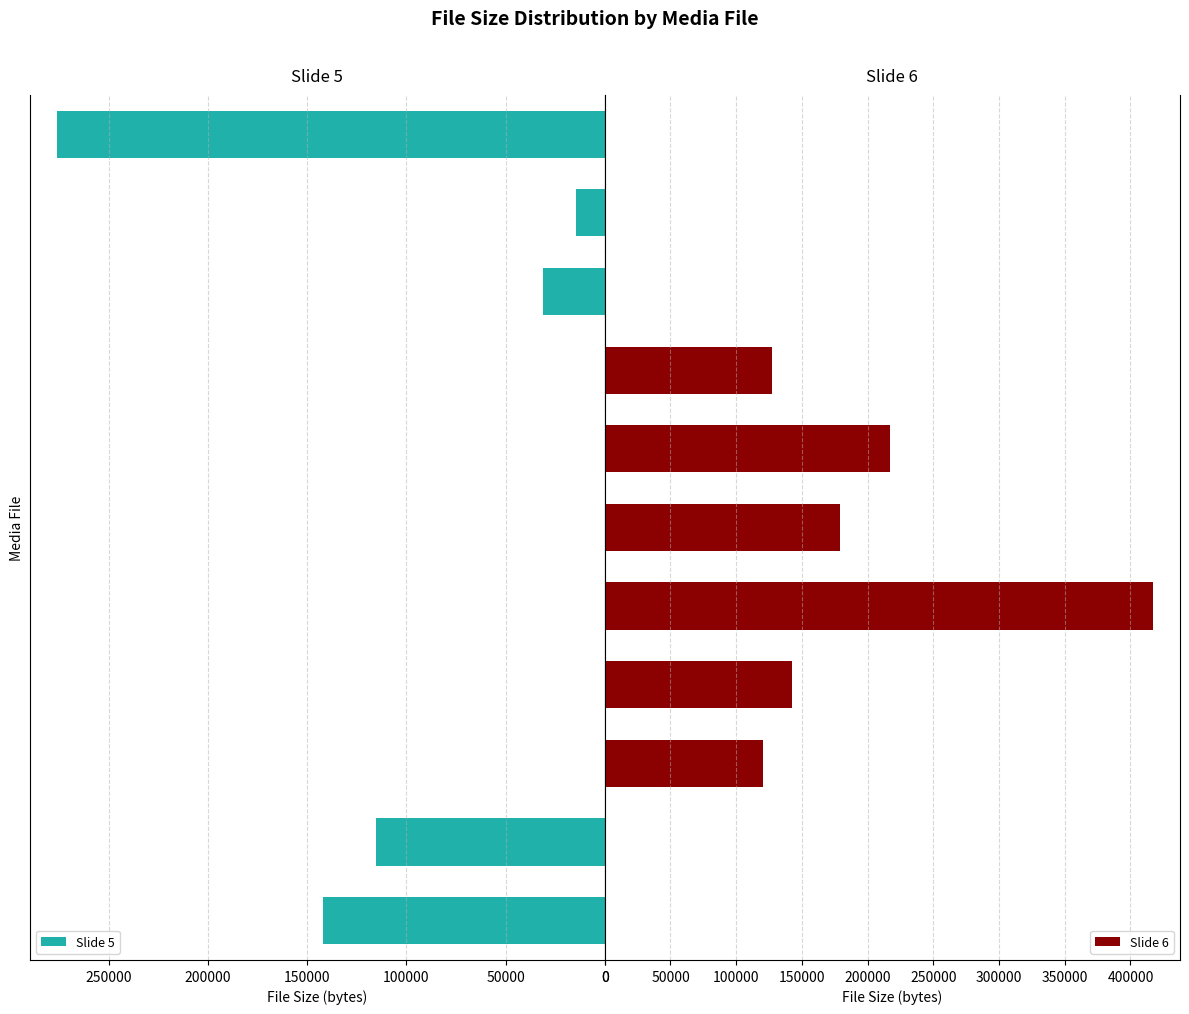

What is the maximum value shown in the chart?

416830